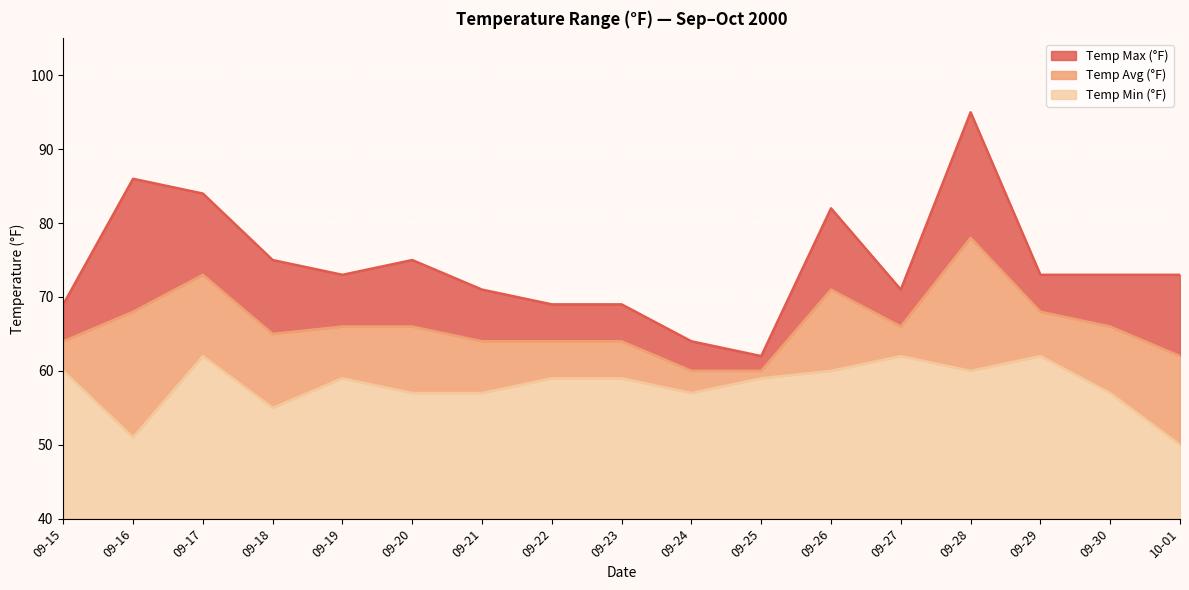

Reading left to right, what are all the values shown in this chart?

Temp Max (°F): 69	86	84	75	73	75	71	69	69	64	62	82	71	95	73	73	73
Temp Avg (°F): 64	68	73	65	66	66	64	64	64	60	60	71	66	78	68	66	62
Temp Min (°F): 60	51	62	55	59	57	57	59	59	57	59	60	62	60	62	57	50